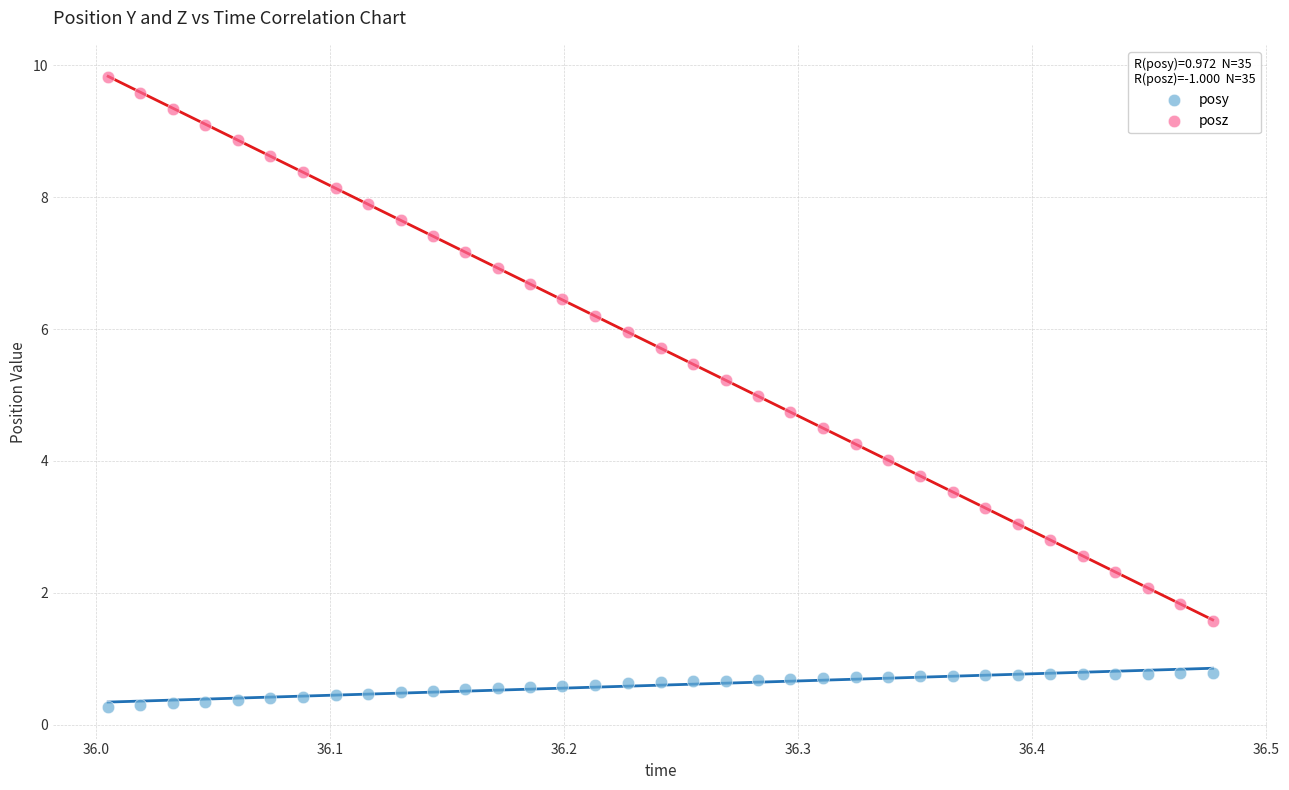

Which series contains the lowest Y value?

posy